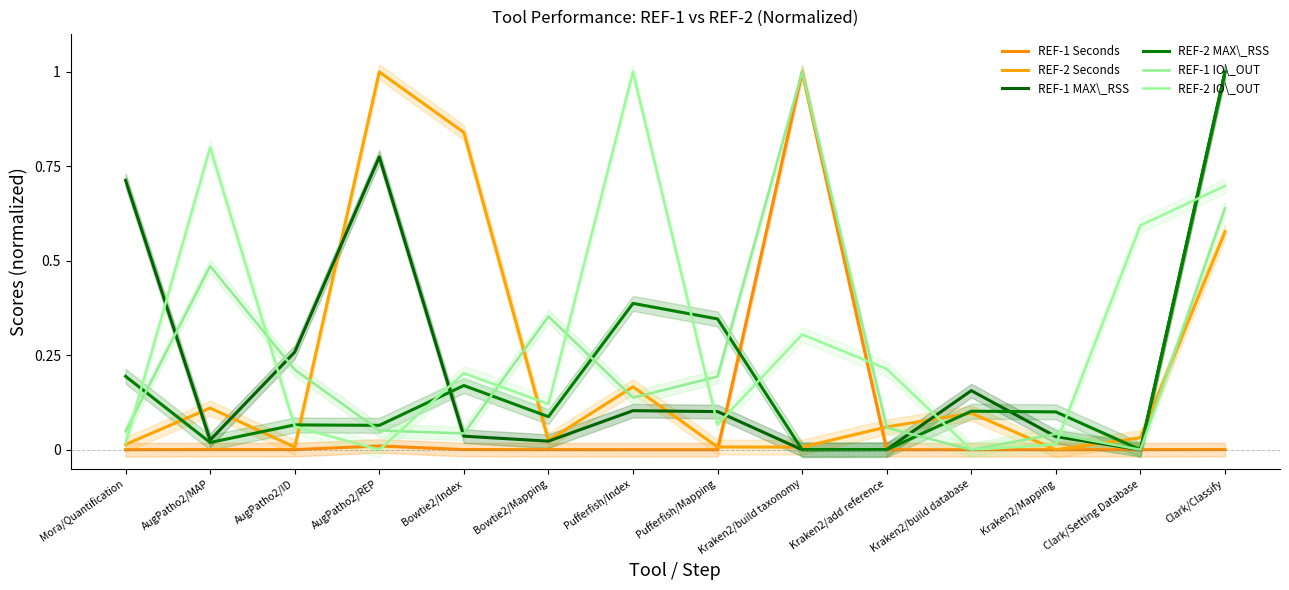

What position from the left is Kraken2/build taxonomy?

9